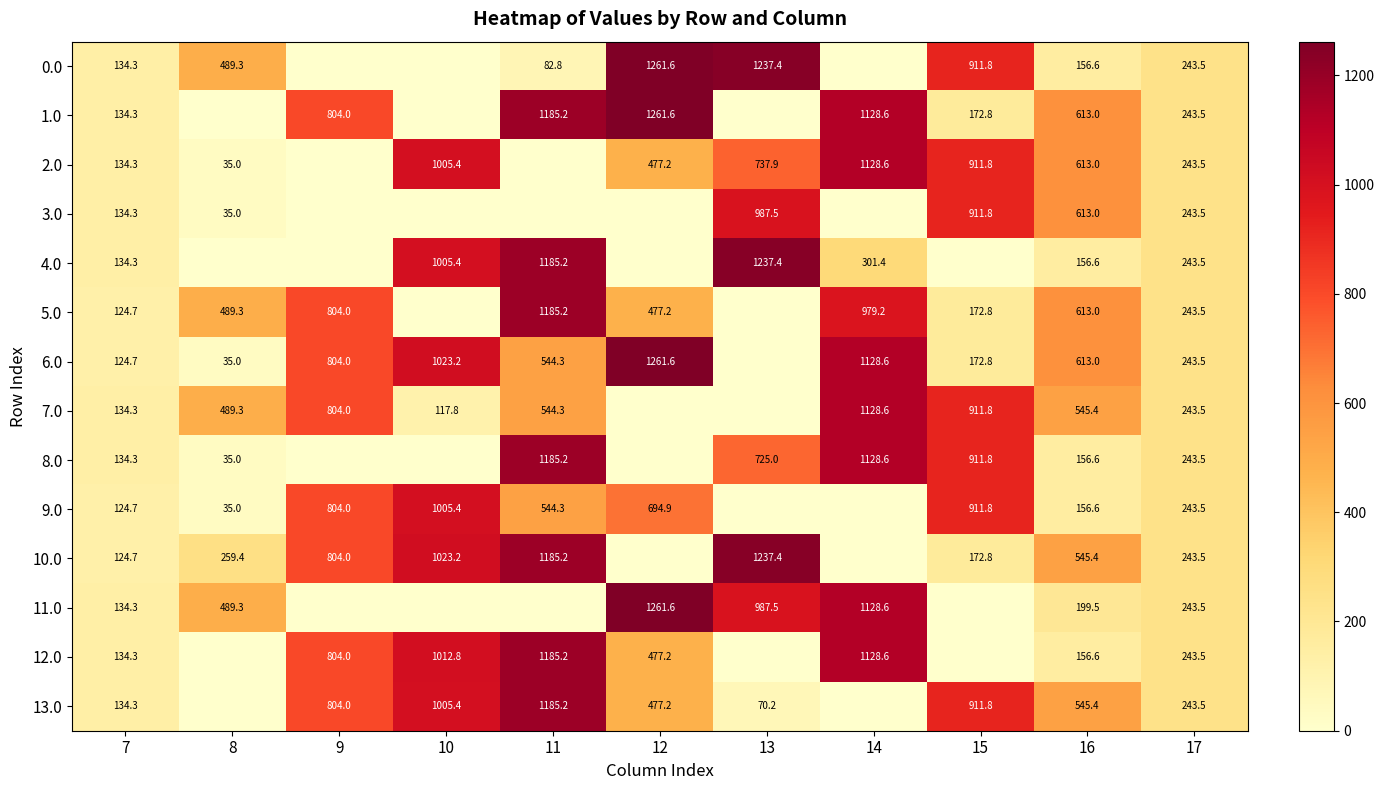

The value of 5.0 at 16 is 319.7. True or false?

False